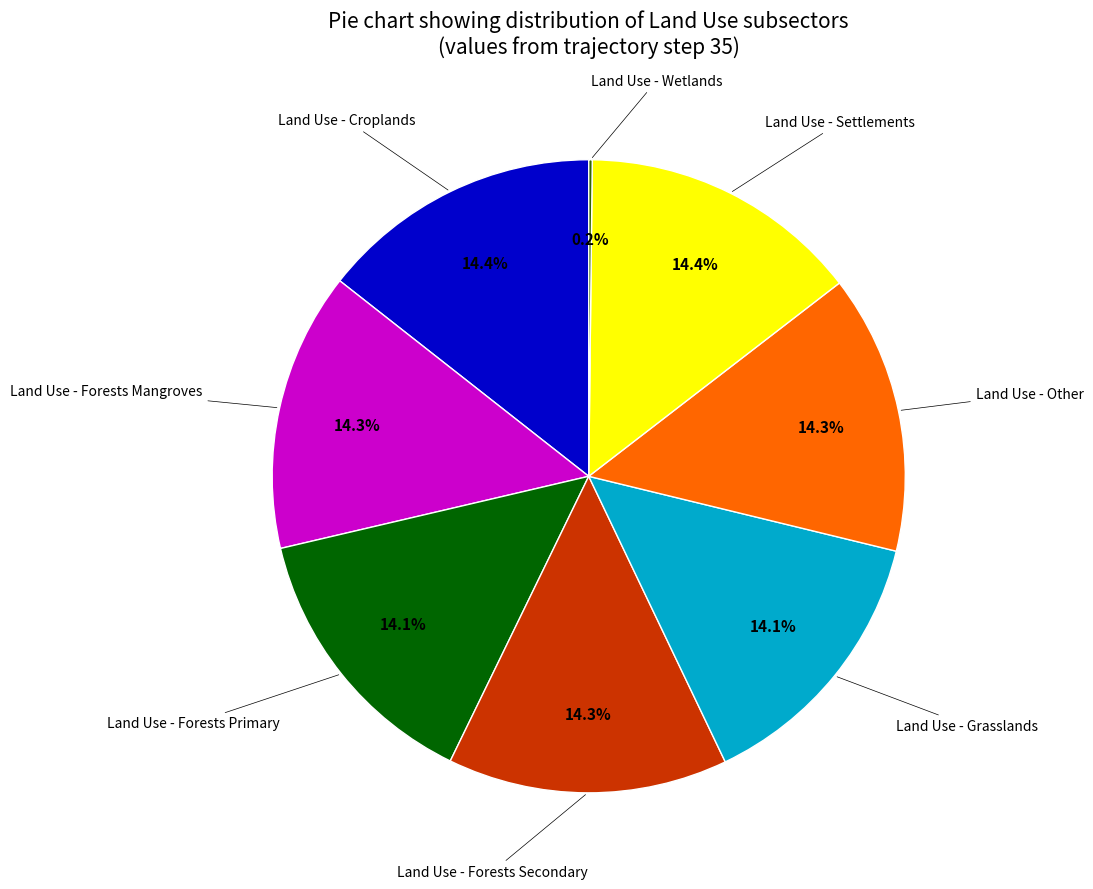

Does any single category account for the majority?

No